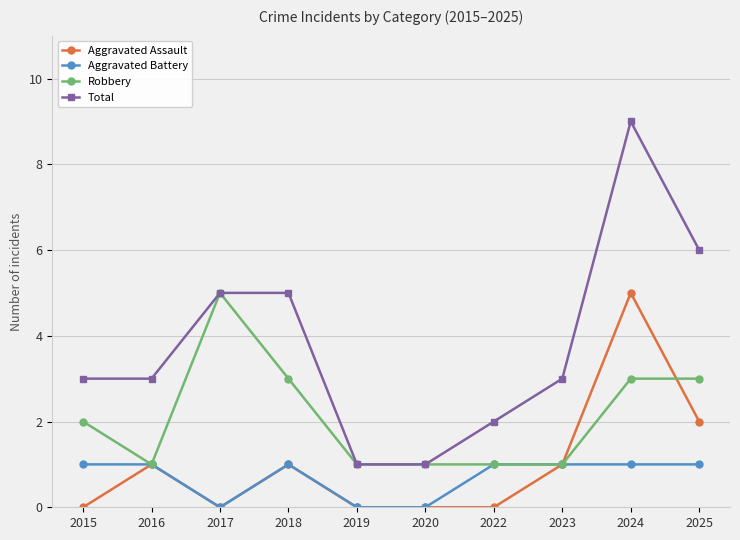

Between 2018 and 2019, which series saw the biggest shift?

Total